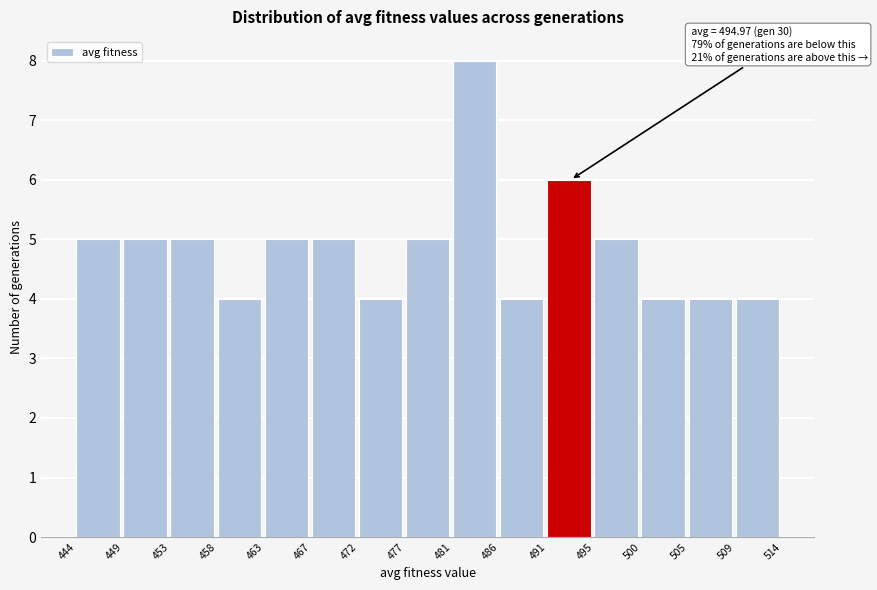

Which range on the x-axis has the tallest bar?

481 to 486